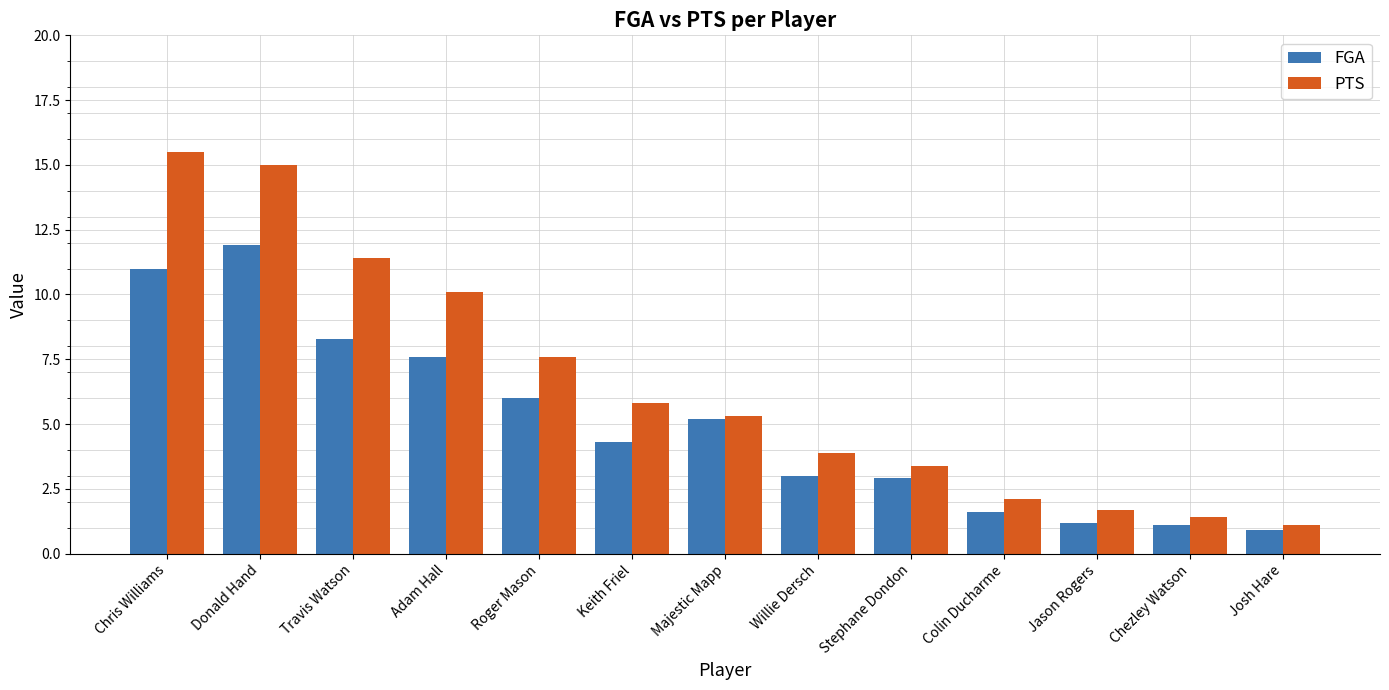

Are the bars grouped side by side (vs. stacked)?

Yes